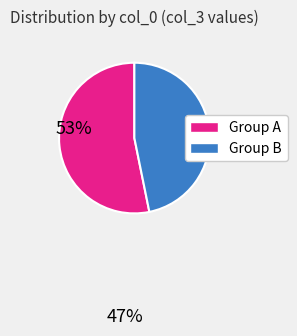

How many segments does this pie chart have?

2